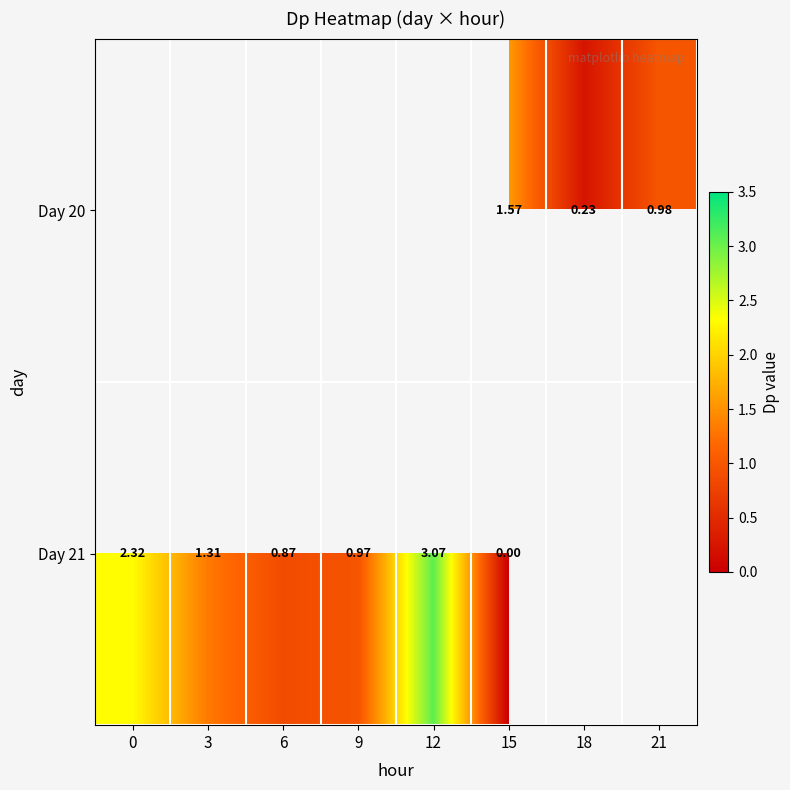

Is the value of Day 21 at 6 greater than the value of Day 20 at 15?

No